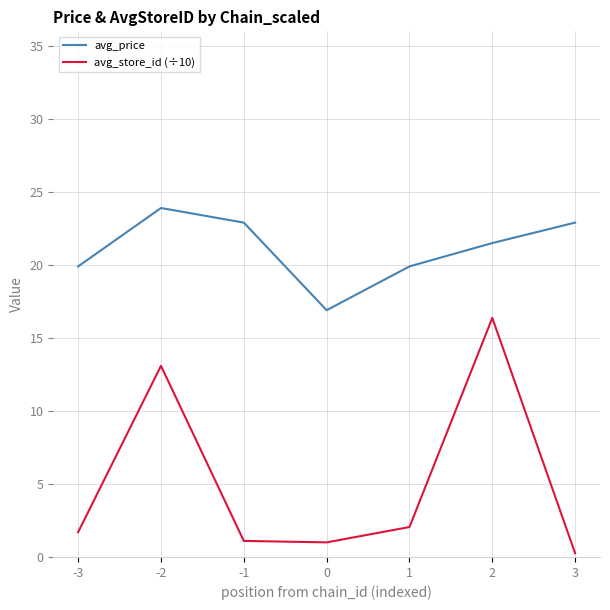

True or false: avg_price and avg_store_id (÷10) cross at least once.

False